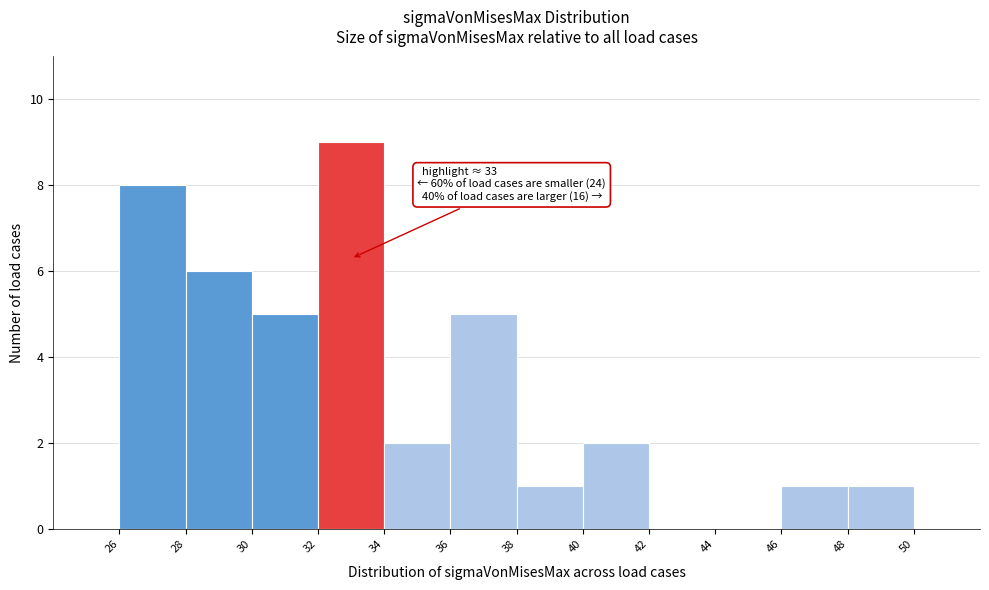

Which range on the x-axis has the tallest bar?

32 to 34